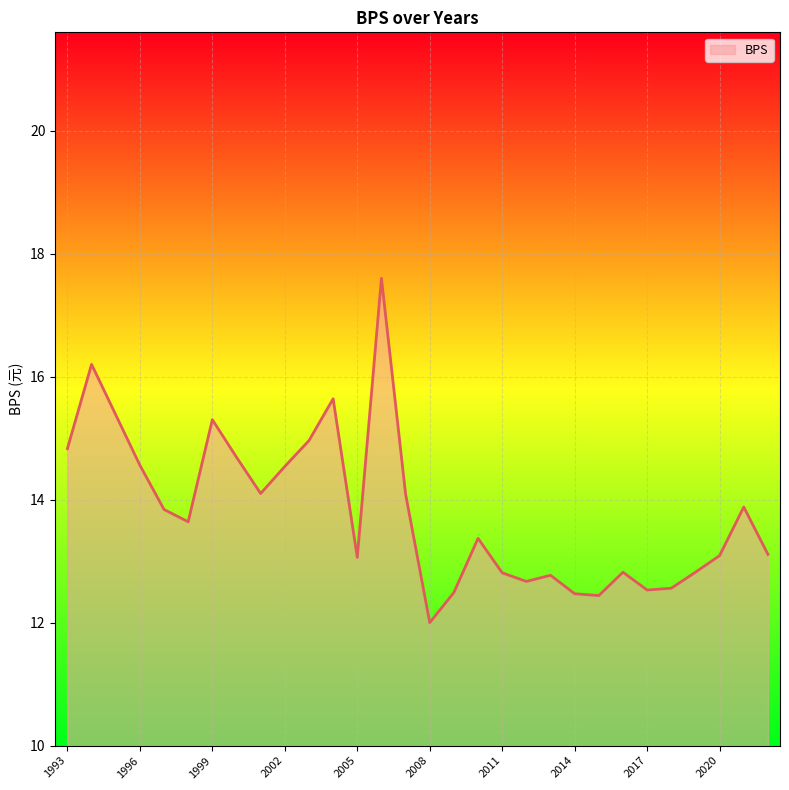

What is the greatest value displayed?

17.6